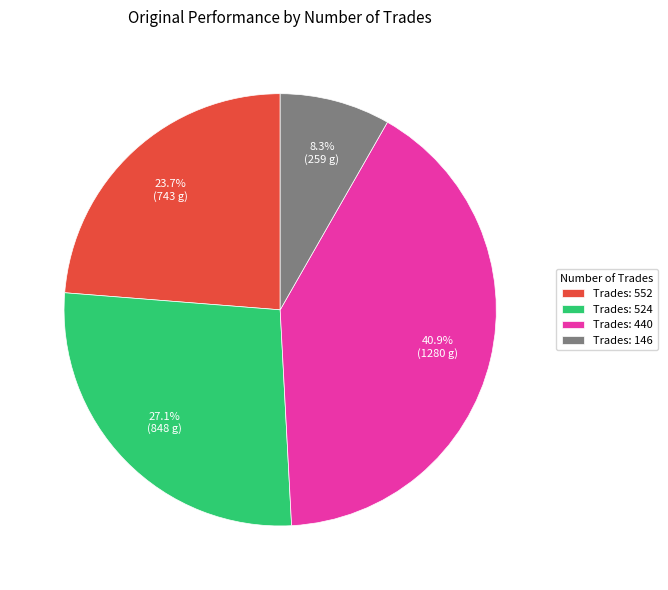

Approximately how many times larger is the value at Trades: 440 compared to Trades: 146?

4.9